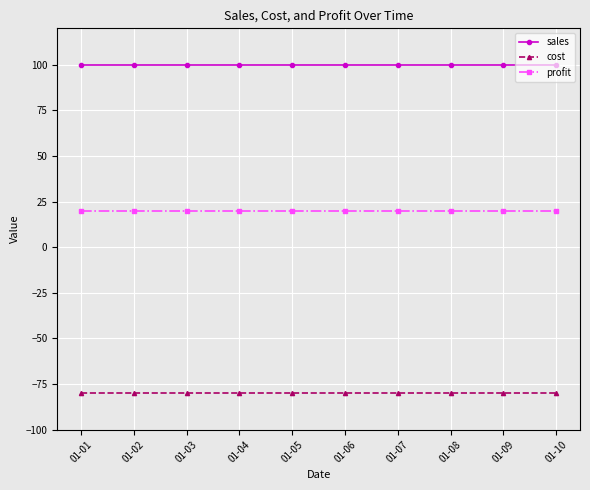

Rank the series by their average value, from lowest to highest.

cost, profit, sales